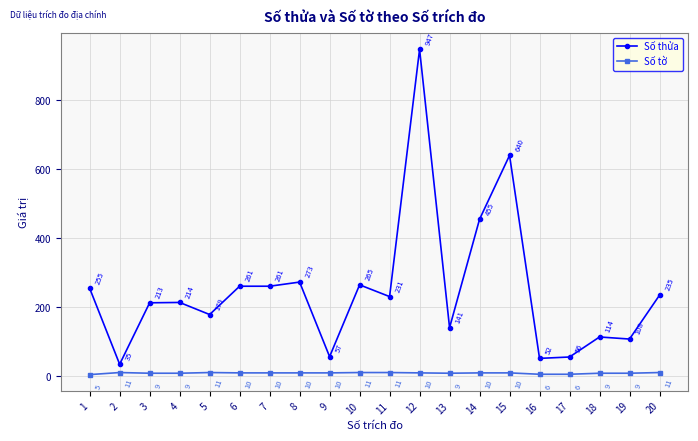

True or false: Số thửa has a value of 114 at 18.

True